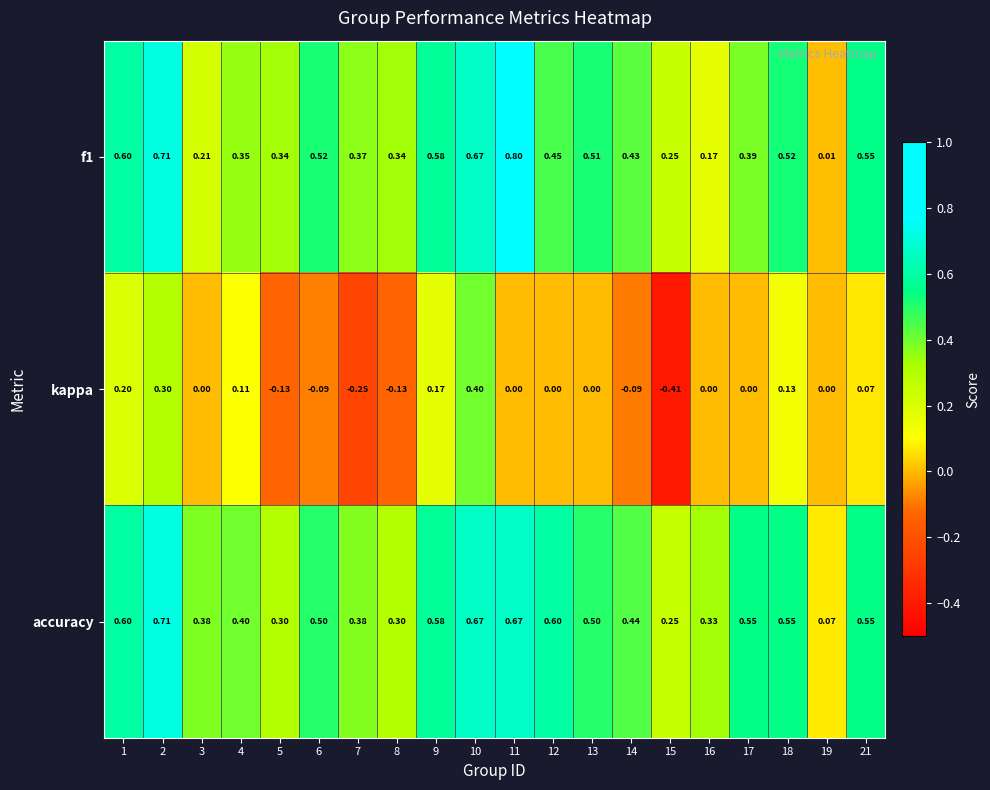

Between 13 and 15, which series saw the biggest shift?

kappa